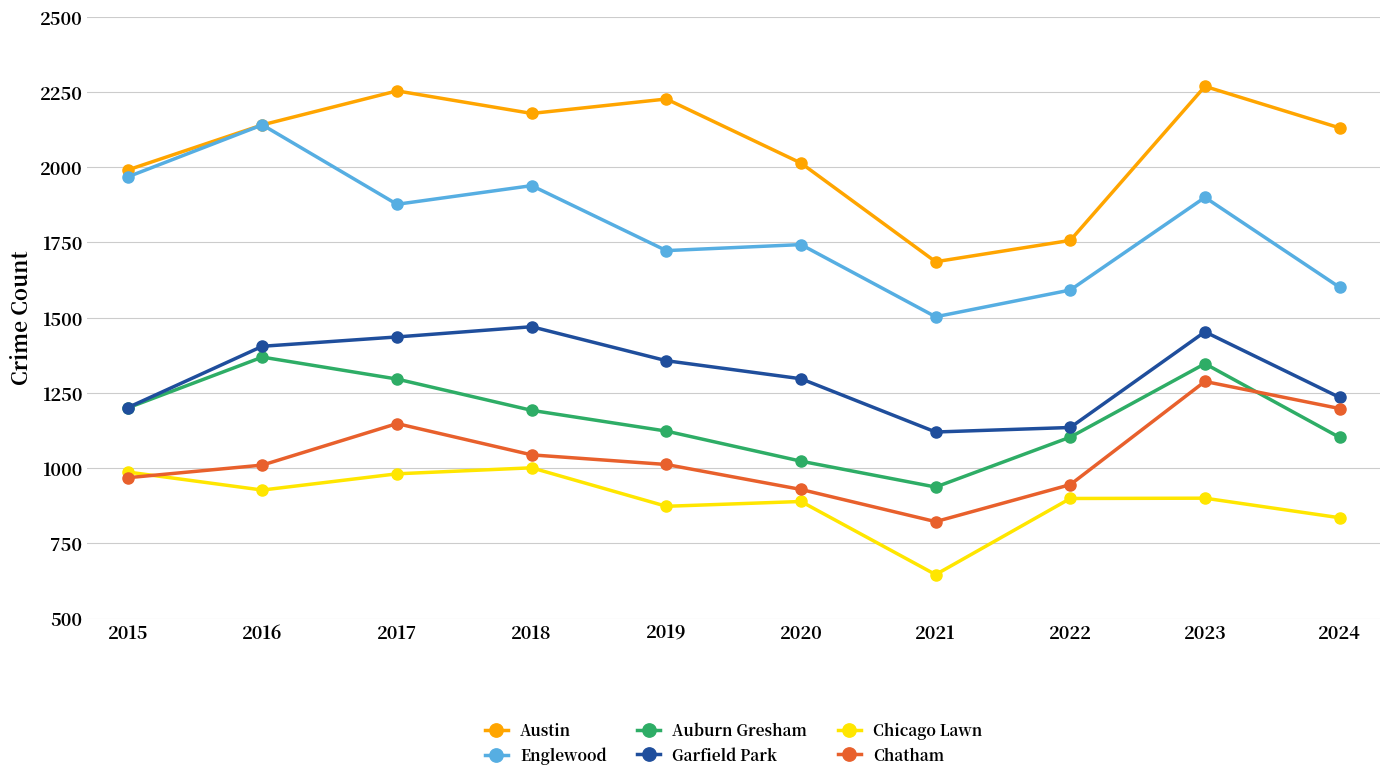

Where is Auburn Gresham nearest to the value 1153?

2019